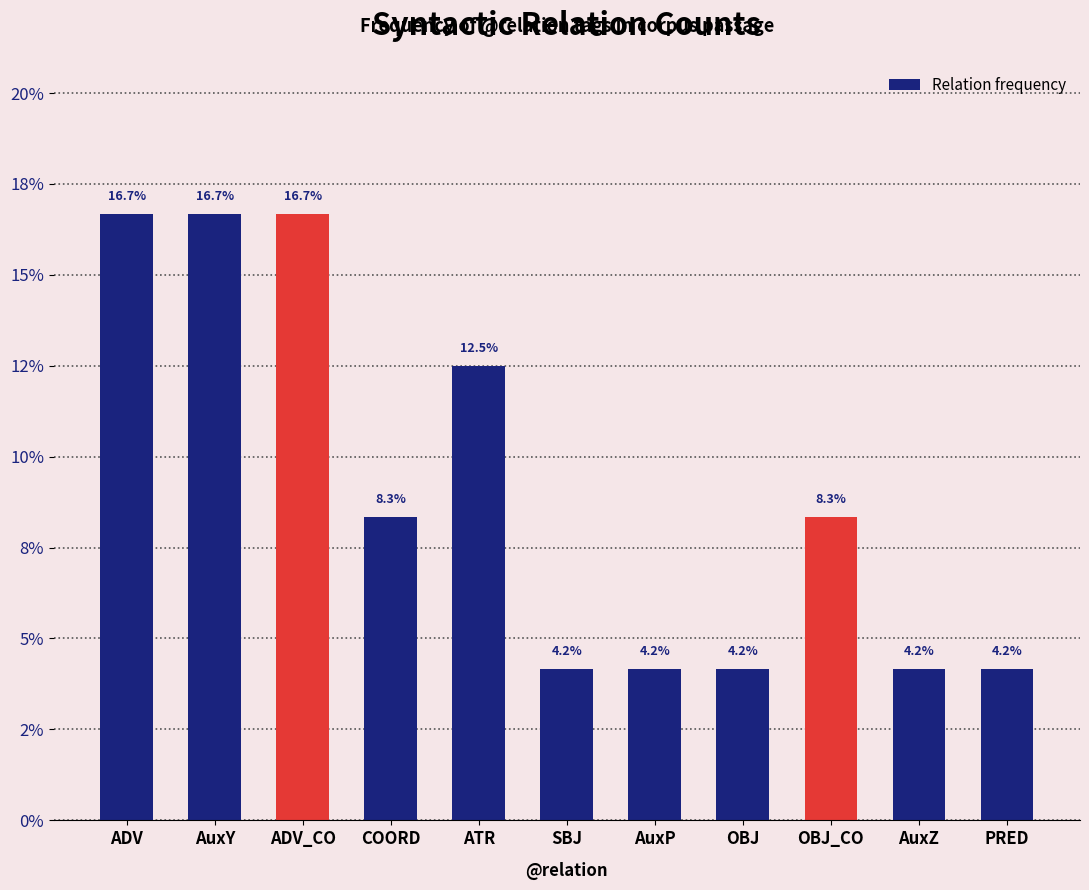

The value at ADV is 28.0. True or false?

False